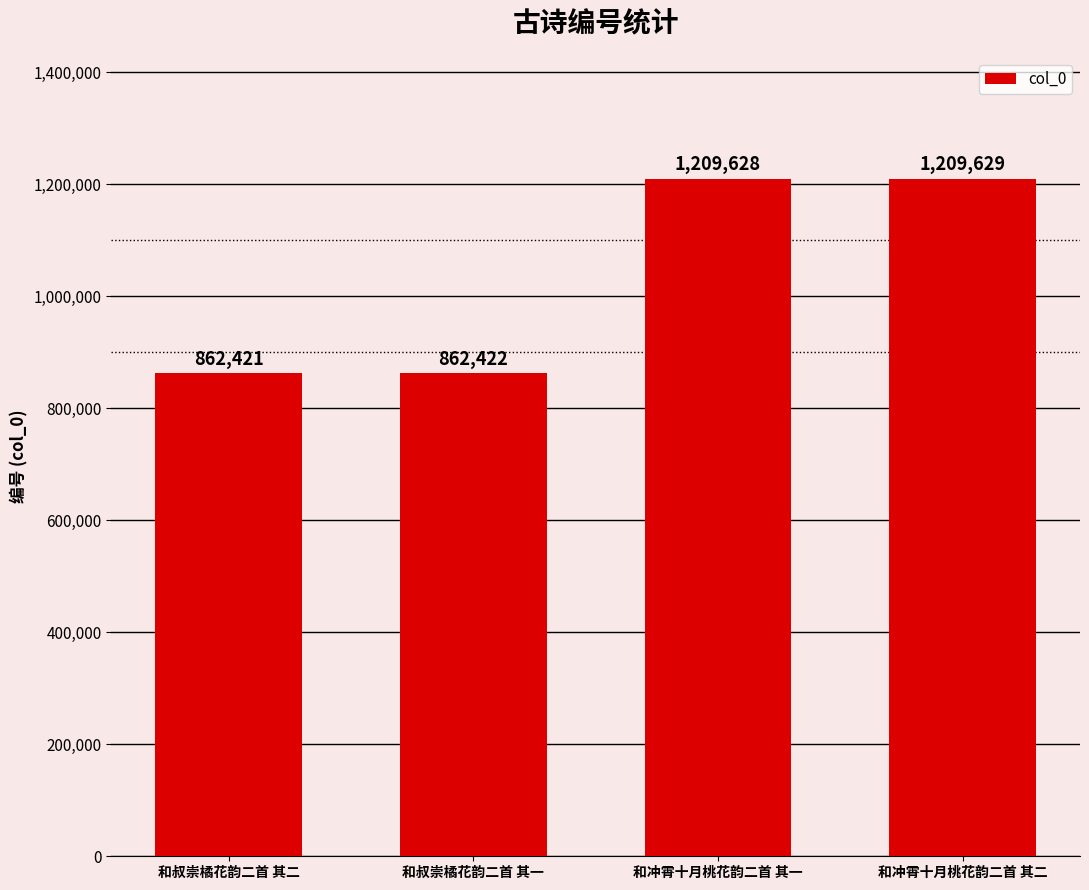

What is the minimum value shown in the chart?

862421